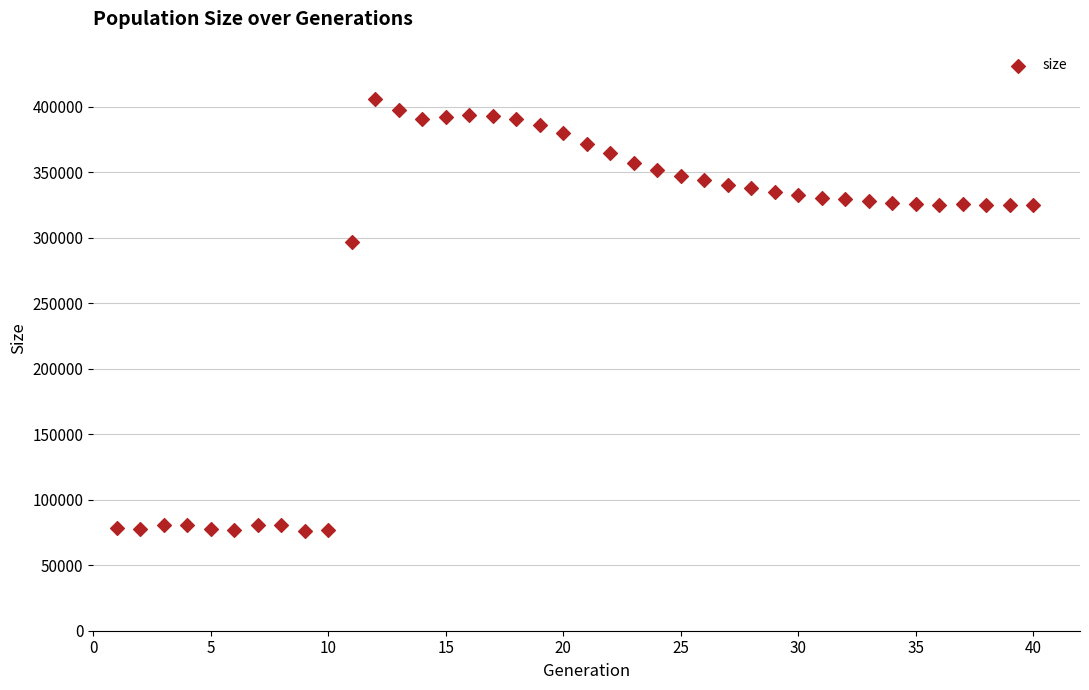

What is the range of X values (max minus min)?

39